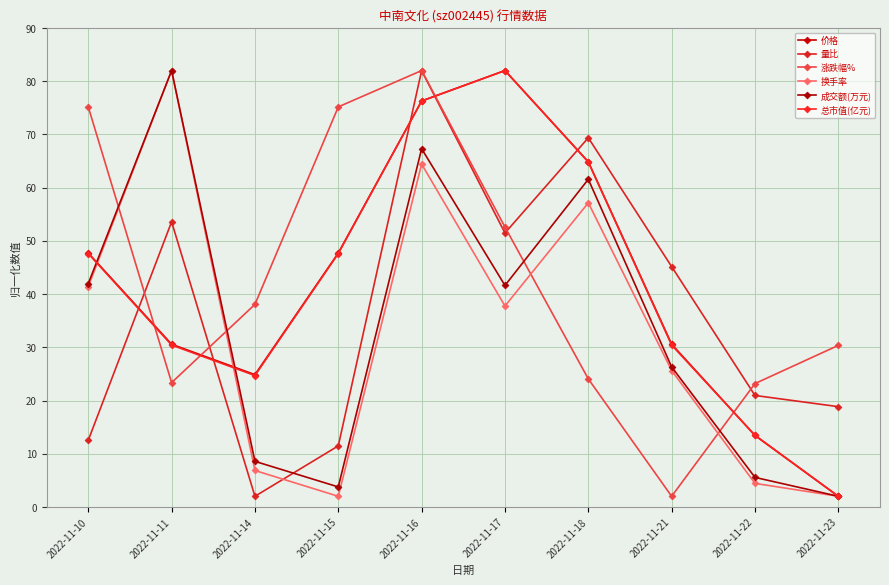

How many categories are shown in the chart?

10